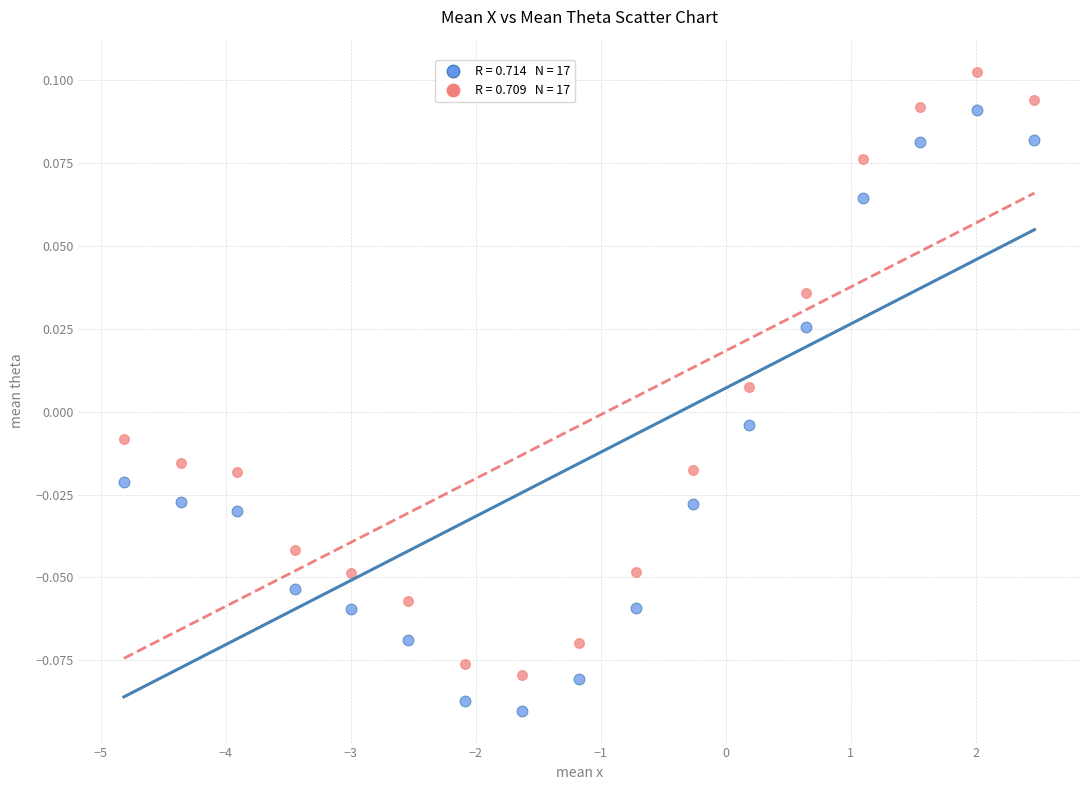

Across all data points, what is the range of X values (max minus min)?

7.3